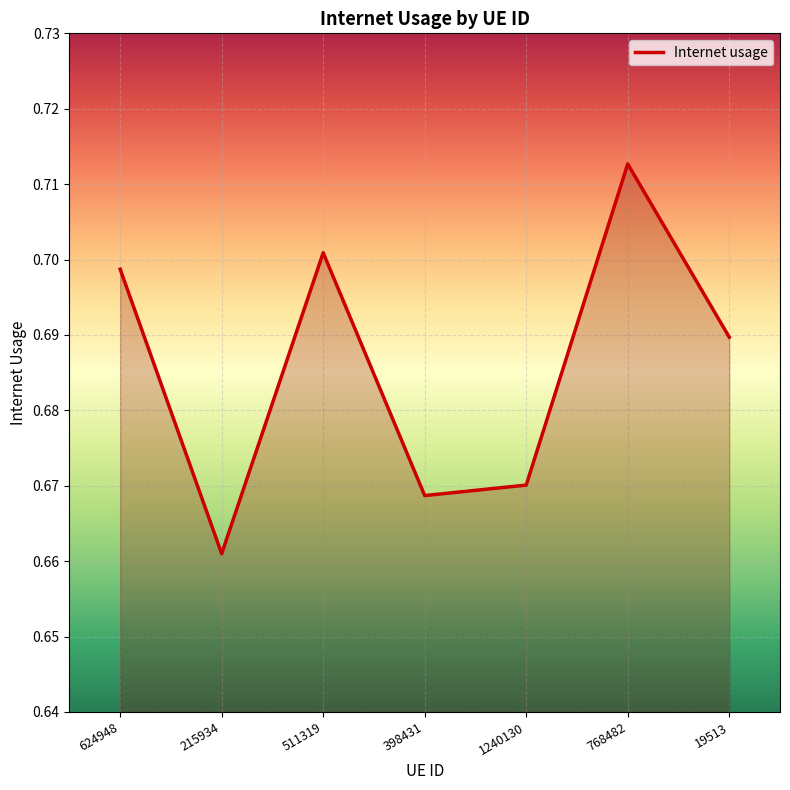

Rank the categories by value from highest to lowest.

768482, 511319, 624948, 19513, 1240130, 398431, 215934